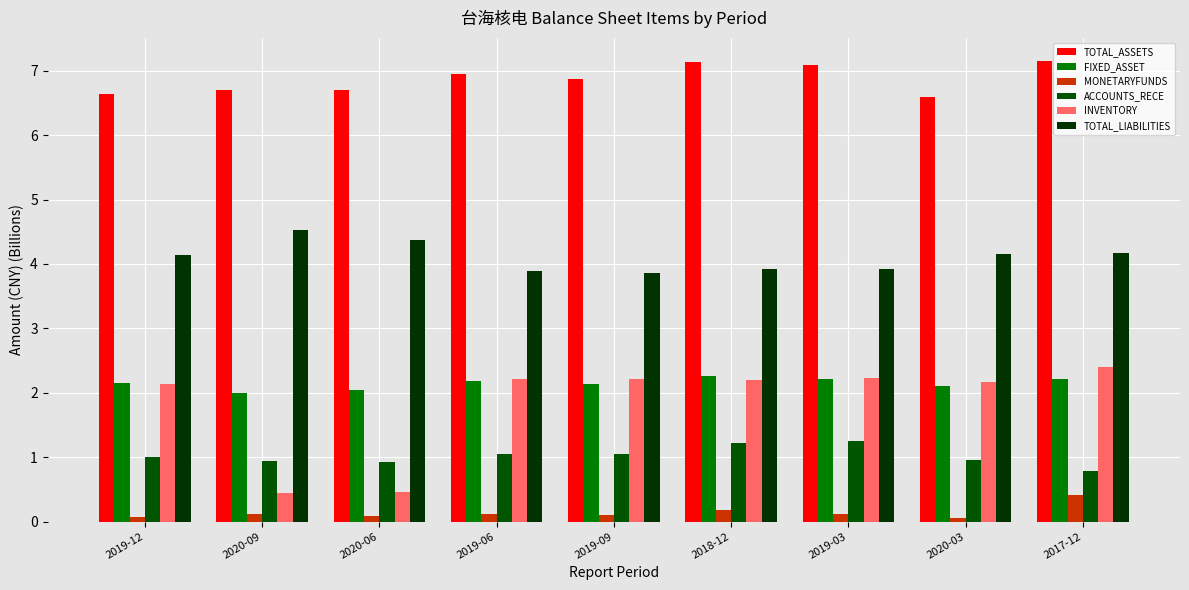

At which category does the chart reach its minimum across all series?

2020-03